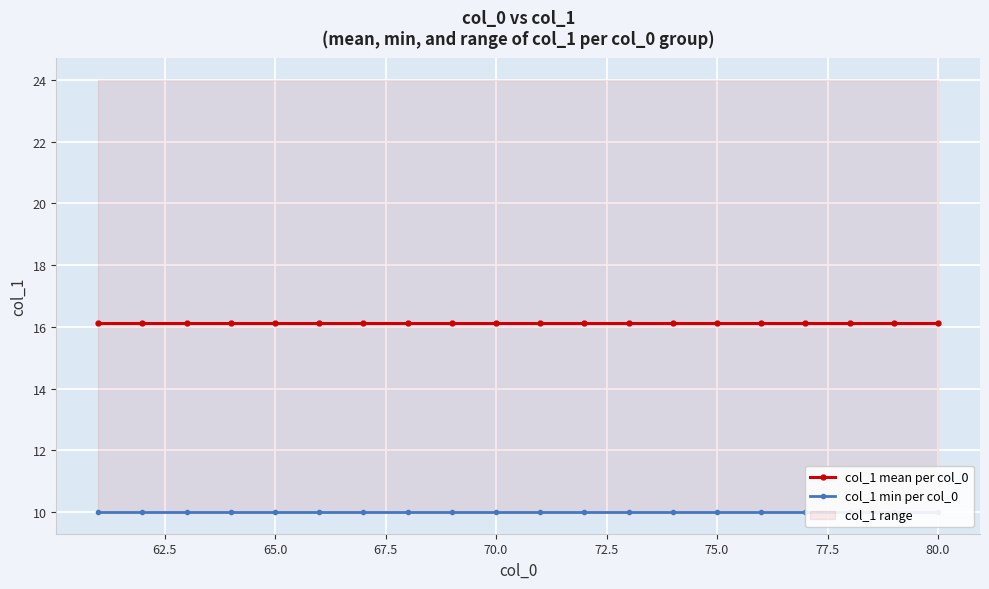

Is the value of col_1 mean per col_0 at 62.5 greater than the value of col_1 min per col_0 at 82.5?

Yes